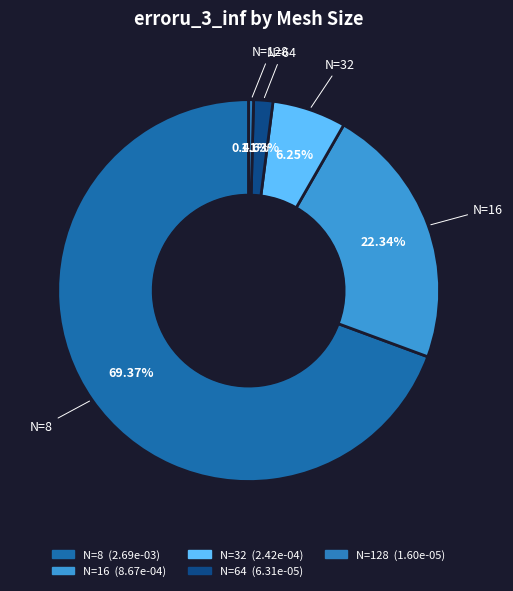

Count the number of slices in the pie.

5